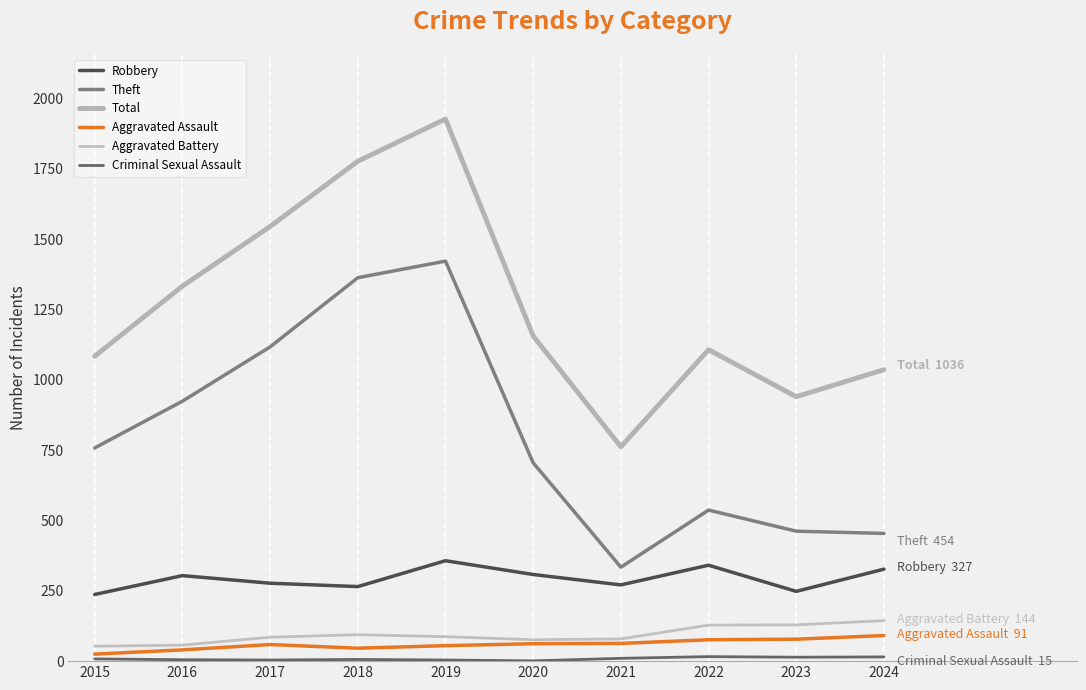

At which label does Aggravated Battery first exceed 87?

2018